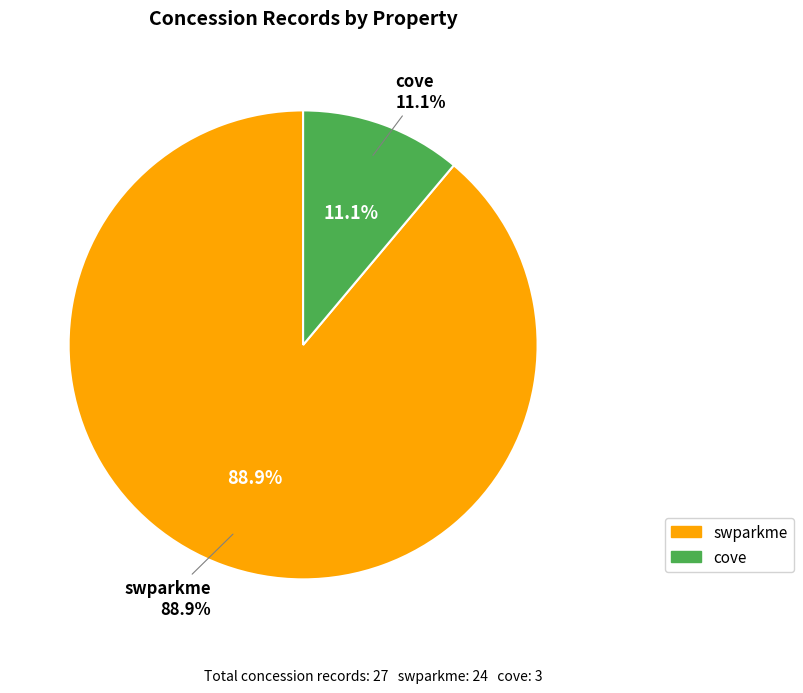

To the nearest percent, what is the average slice percentage?

50%